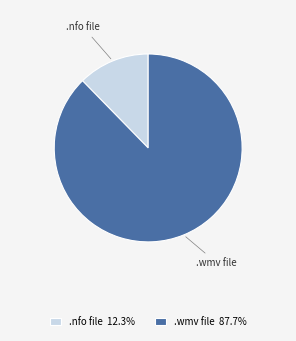

Which has a higher value, .wmv file or .nfo file?

.wmv file